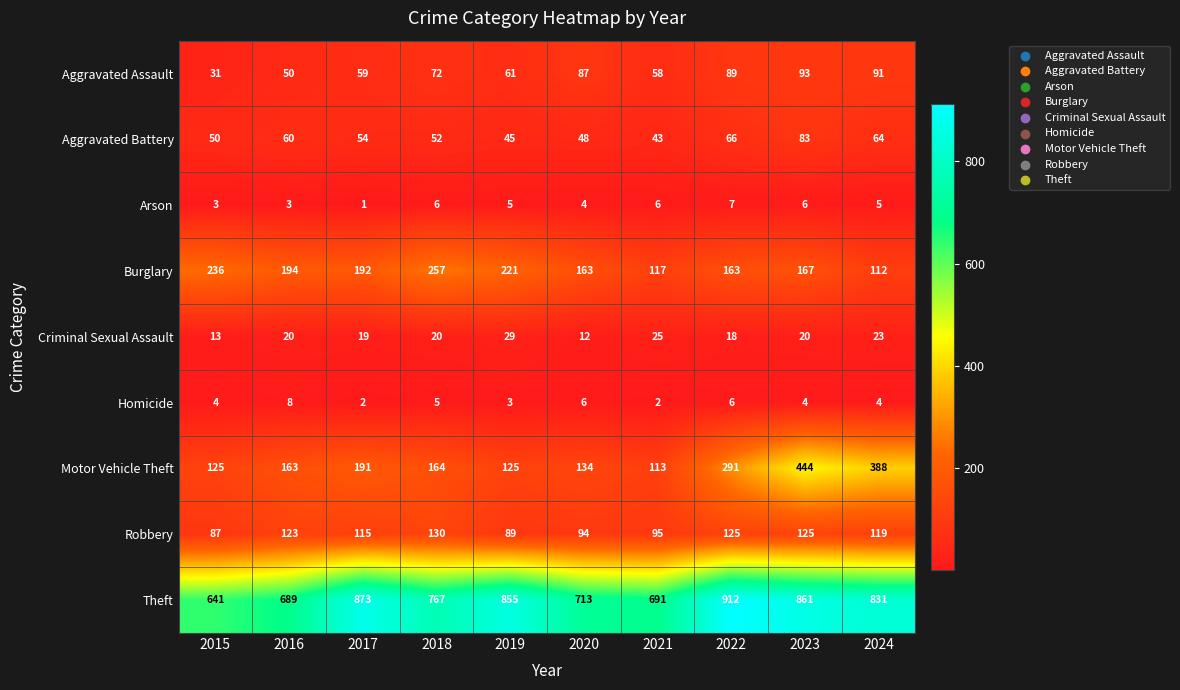

Where does the Theft series first go above 831?

2017